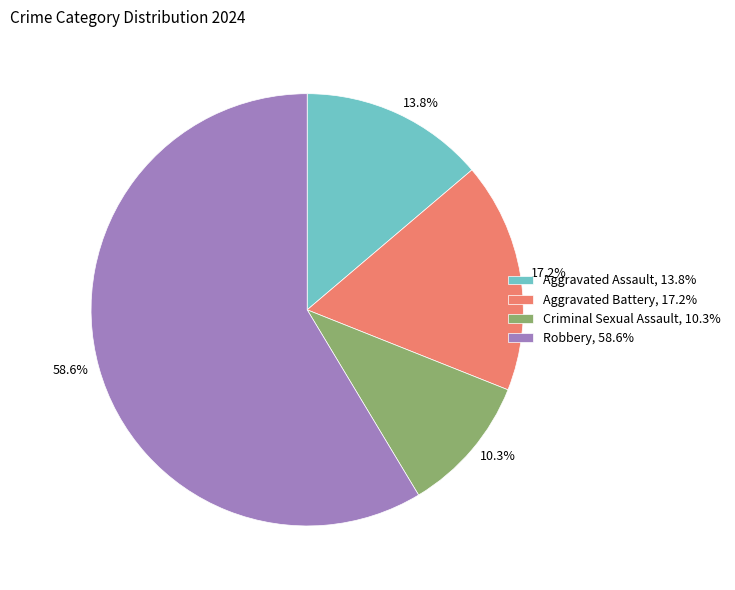

To the nearest percent, what percentage of the pie is Aggravated Battery?

17%